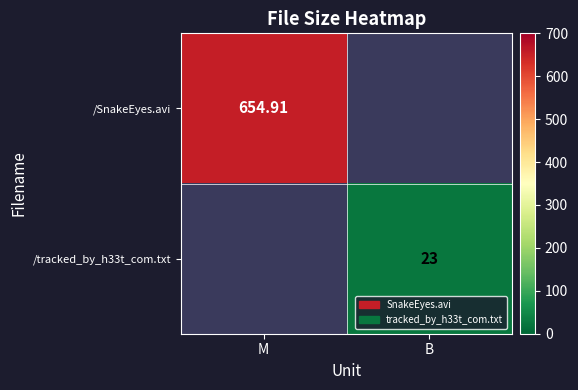

List the labels in order of /tracked_by_h33t_com.txt value, smallest first.

M, B